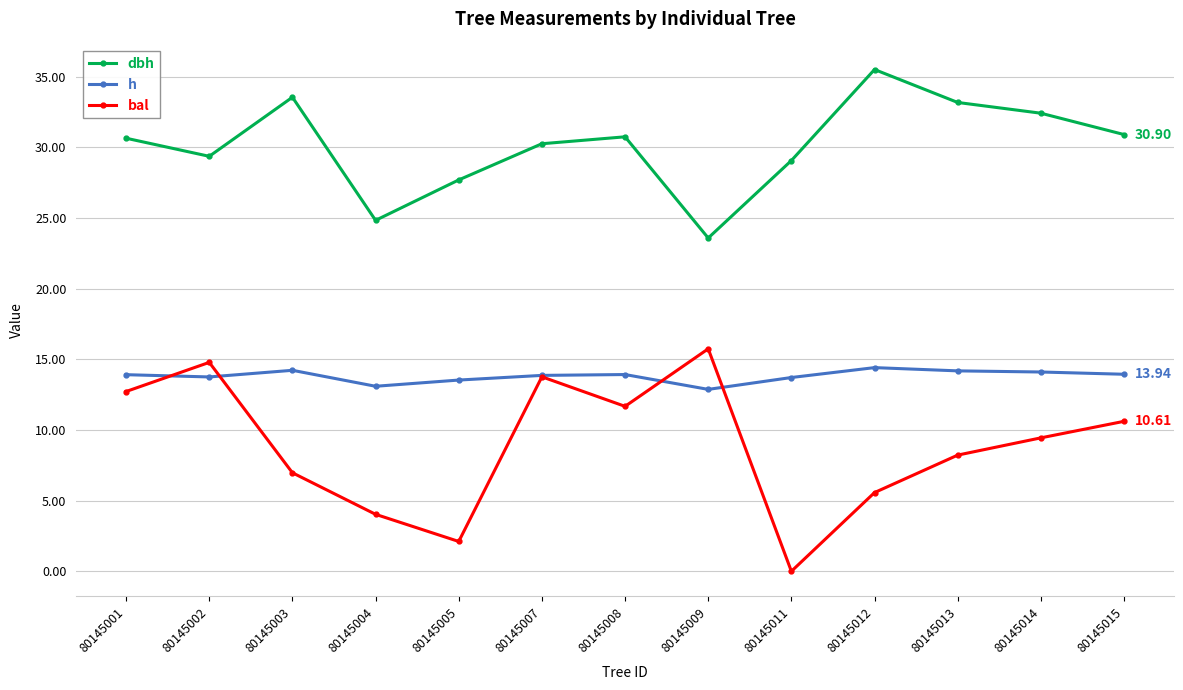

Where does the bal series first go above 9?

80145001